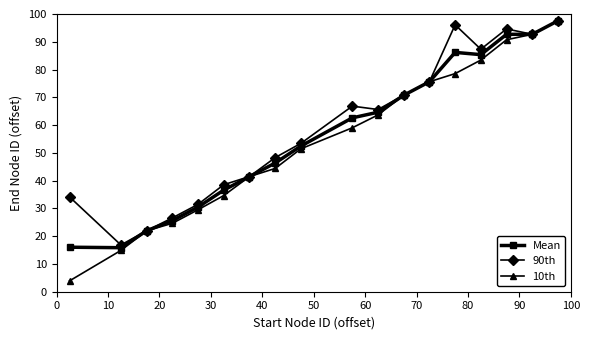

What is the maximum value shown in the chart?

97.6